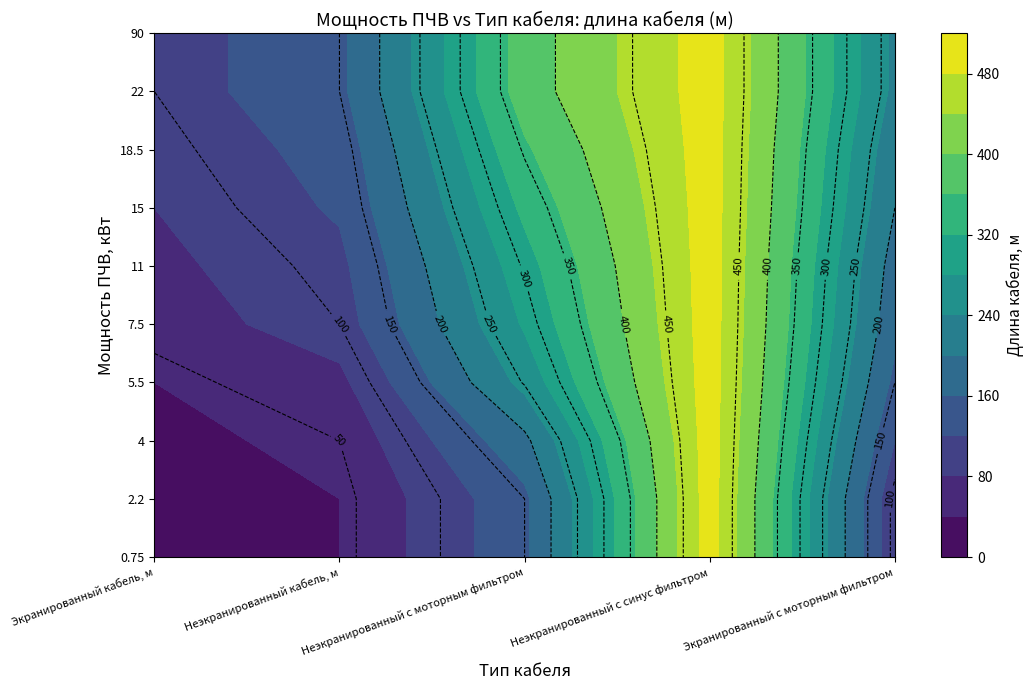

What is the smallest value displayed?

15